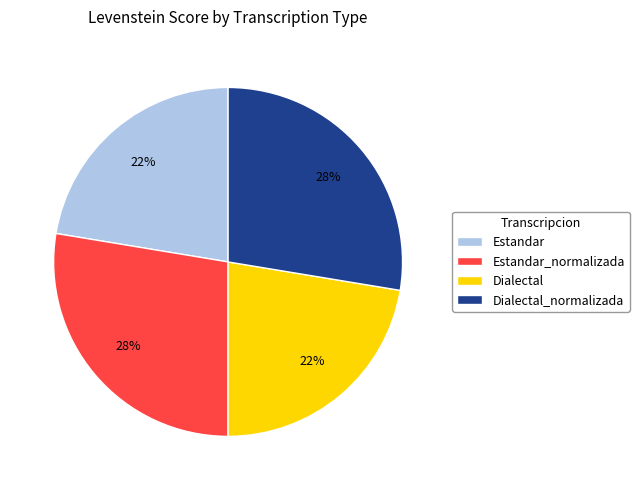

Is it true that Dialectal is 31% of the pie?

False